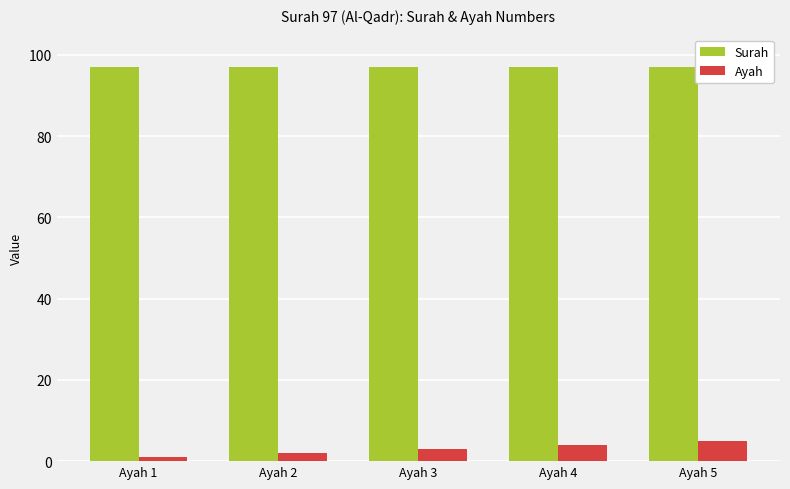

True or false: Ayah has a value of 4 at Ayah 4.

True